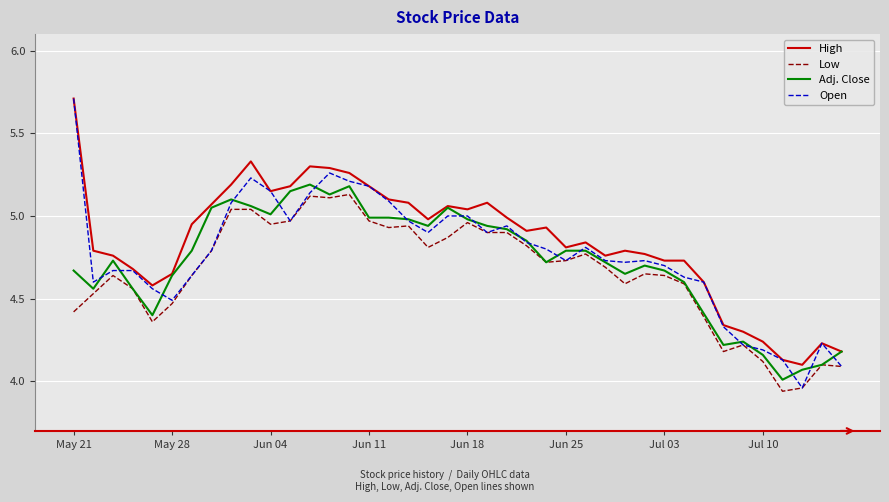

Which series has the largest range (max minus min)?

Open